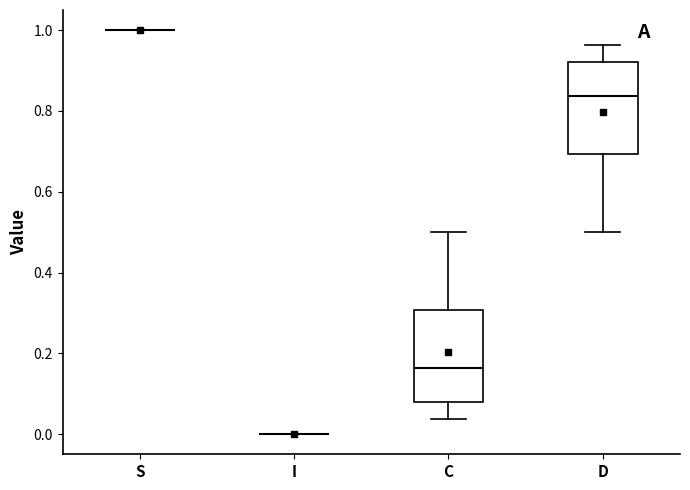

Reading left to right, read every box against the y-axis: the position of its median line, the range the box covers, and the ends of its whiskers. The values are not printed on the chart, so give them approximately, as read against the axis.

S: box collapsed to a line at 1.00, whiskers 1.00 to 1.00
I: box collapsed to a line at 0.00, whiskers 0.00 to 0.00
C: median 0.16, box 0.08 to 0.30, whiskers 0.04 to 0.50
D: median 0.84, box 0.70 to 0.92, whiskers 0.50 to 0.96